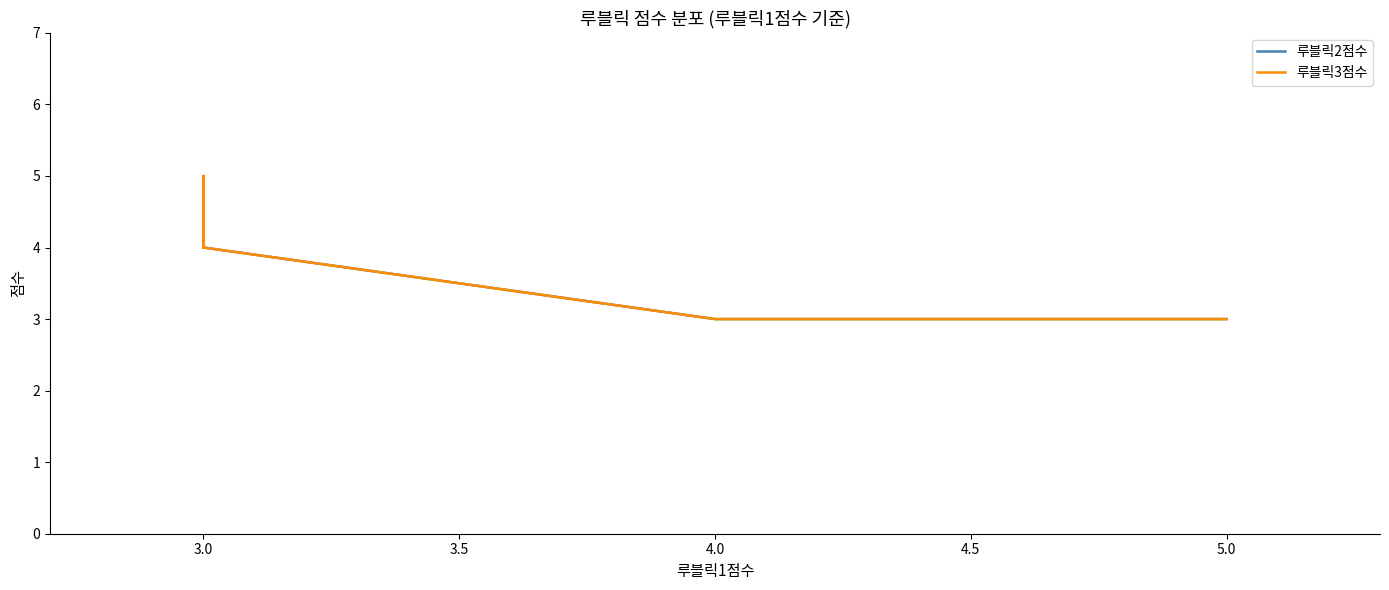

True or false: 루블릭2점수 and 루블릭3점수 cross at least once.

False